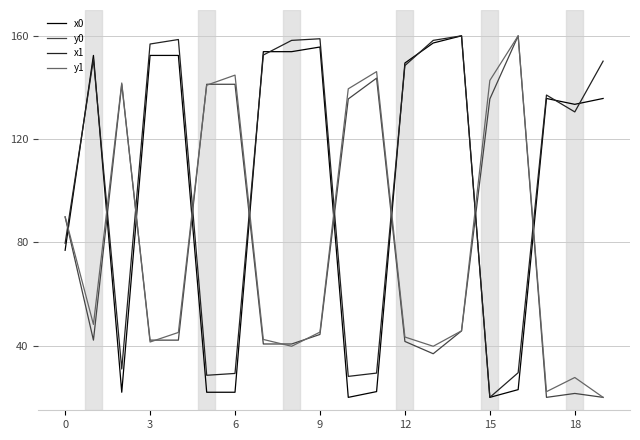

What is the minimum value for x1?

20.0